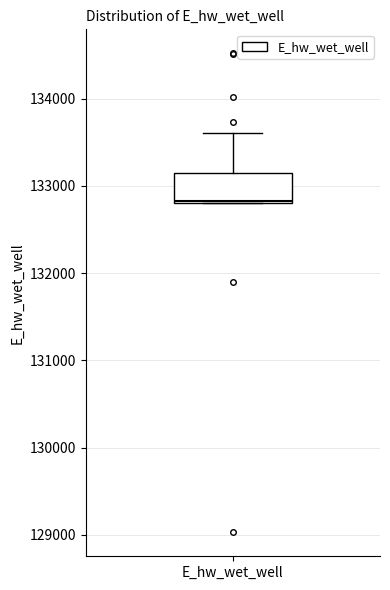

Read this box plot against the y-axis: the position of the median line, the range covered by the box, and the ends of both whiskers. The values are not printed on the chart, so give them approximately, as read against the axis.

median 132800, box 132800 to 133100, whiskers 132800 to 133600